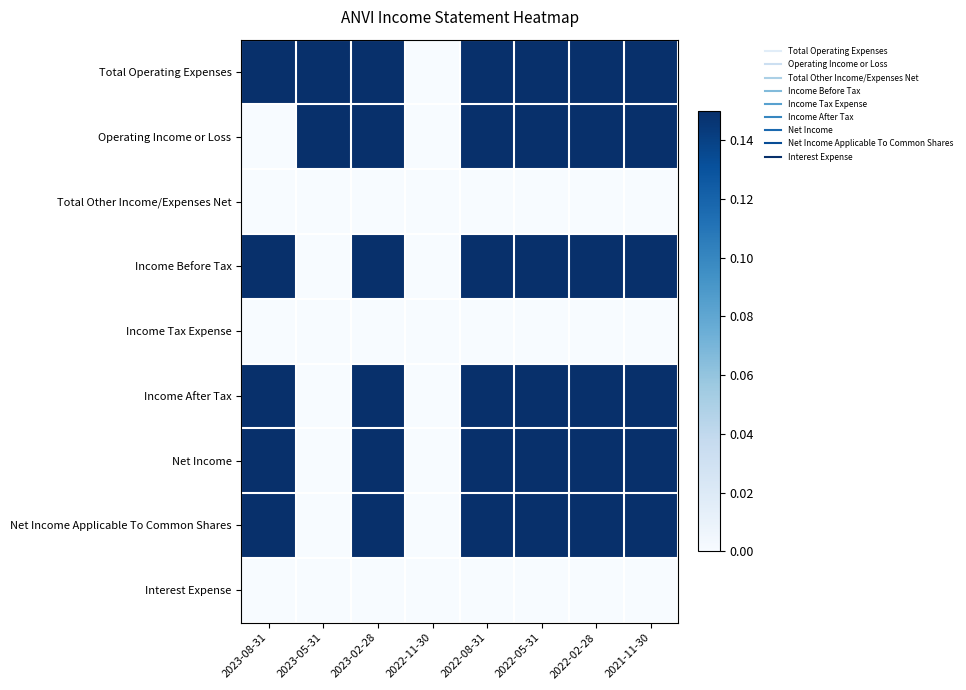

Which category has the highest value across all series?

2023-08-31